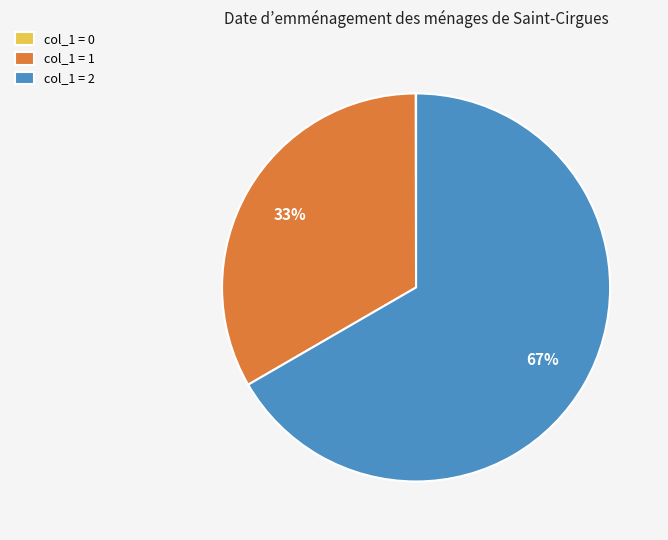

Between col_1 = 1 and col_1 = 2, which is larger?

col_1 = 2